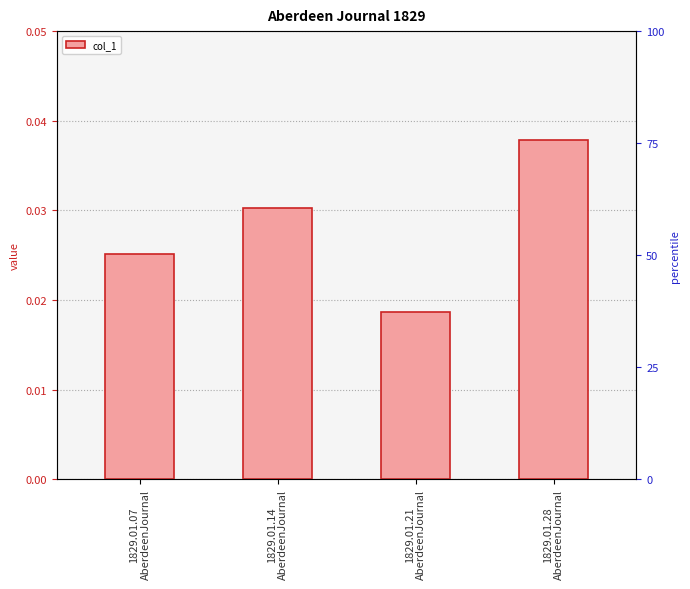

Reading left to right, extract all data points from this chart.

1829.01.07
AberdeenJournal=0.0	1829.01.14
AberdeenJournal=0.0	1829.01.21
AberdeenJournal=0.0	1829.01.28
AberdeenJournal=0.0